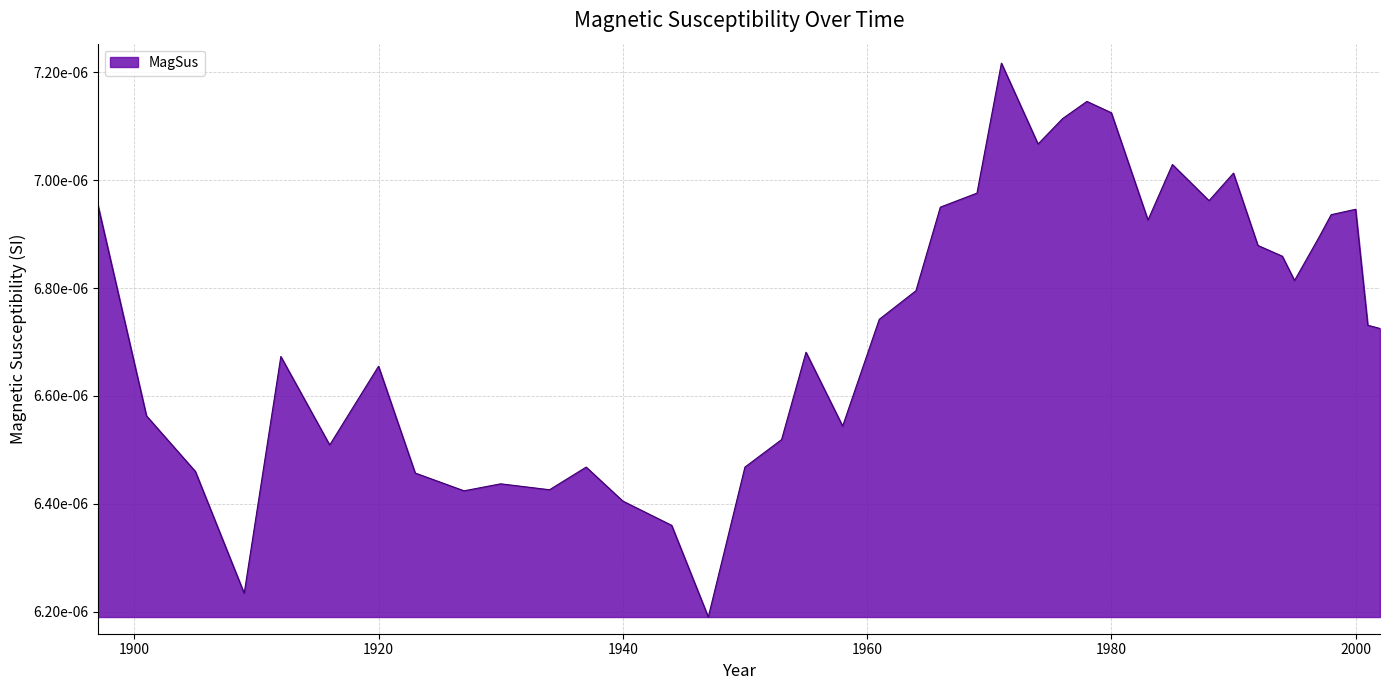

Is this an area chart (filled region under the line)?

Yes